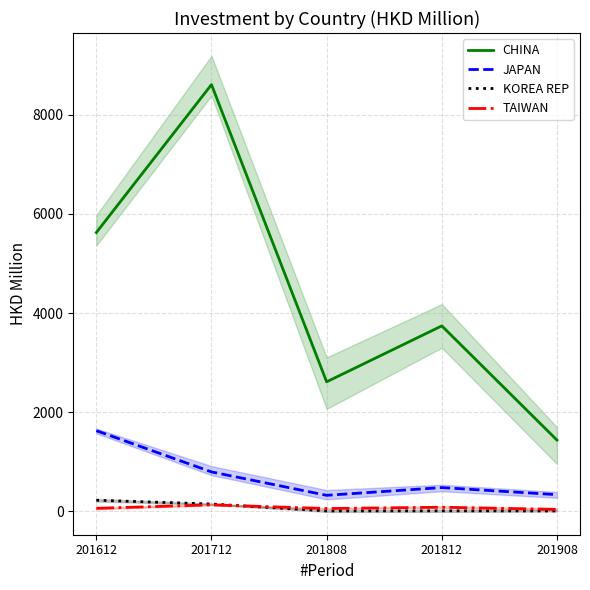

Where is CHINA nearest to the value 5023?

201612